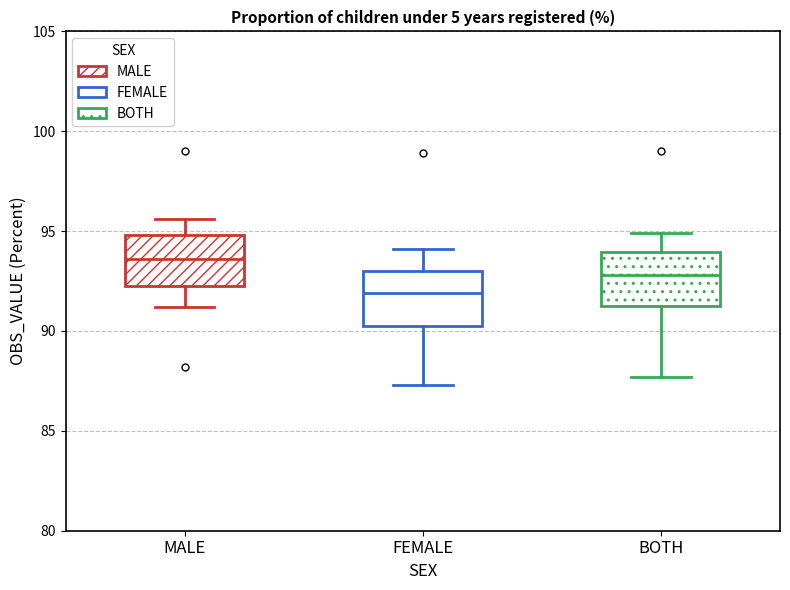

Reading left to right, read every box against the y-axis: the position of its median line, the range the box covers, and the ends of its whiskers. The values are not printed on the chart, so give them approximately, as read against the axis.

MALE: median 93.5, box 92.5 to 95.0, whiskers 91.0 to 95.5
FEMALE: median 92.0, box 90.5 to 93.0, whiskers 87.5 to 94.0
BOTH: median 93.0, box 91.5 to 94.0, whiskers 87.5 to 95.0